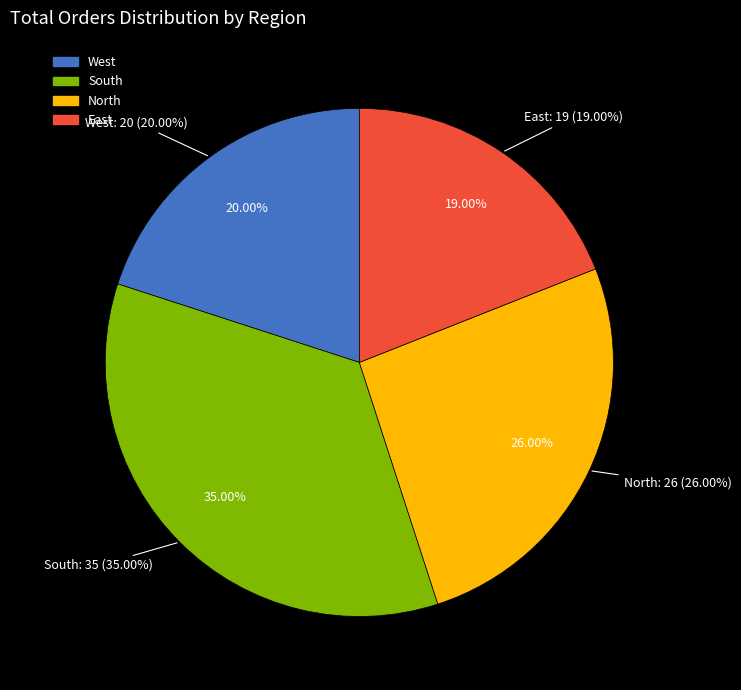

To the nearest percent, what is the average slice percentage?

25%